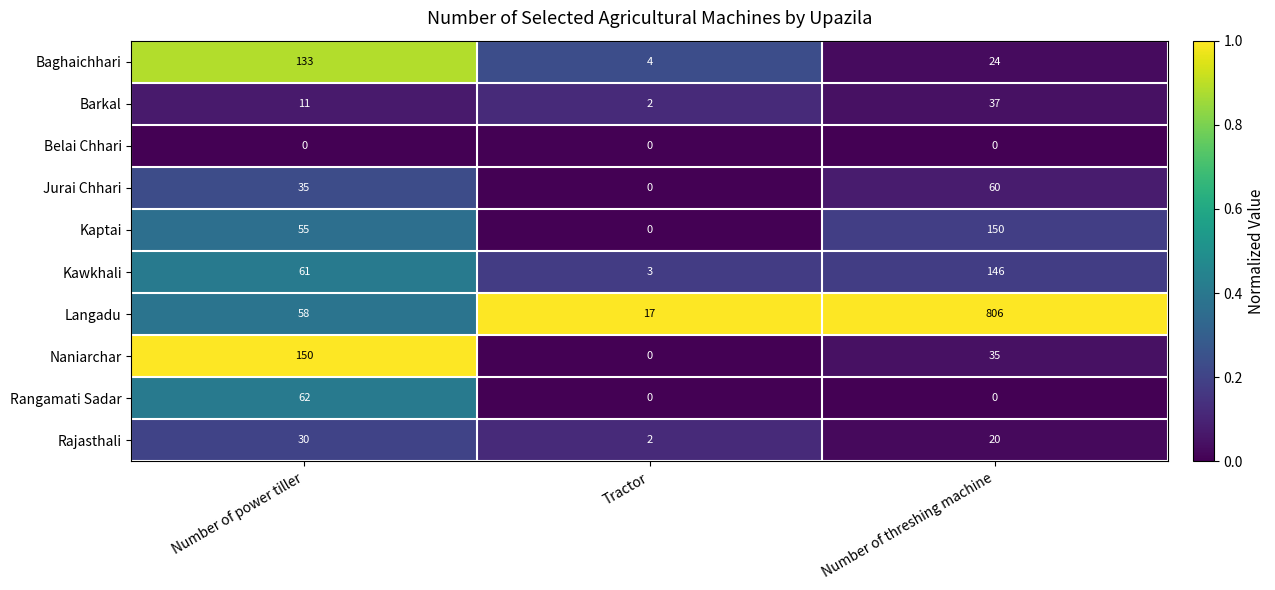

Reading left to right, what are all the values shown in this chart?

Baghaichhari: Number of power tiller=133	Tractor=4	Number of threshing machine=24
Barkal: Number of power tiller=11	Tractor=2	Number of threshing machine=37
Belai Chhari: Number of power tiller=0	Tractor=0	Number of threshing machine=0
Jurai Chhari: Number of power tiller=35	Tractor=0	Number of threshing machine=60
Kaptai: Number of power tiller=55	Tractor=0	Number of threshing machine=150
Kawkhali: Number of power tiller=61	Tractor=3	Number of threshing machine=146
Langadu: Number of power tiller=58	Tractor=17	Number of threshing machine=806
Naniarchar: Number of power tiller=150	Tractor=0	Number of threshing machine=35
Rangamati Sadar: Number of power tiller=62	Tractor=0	Number of threshing machine=0
Rajasthali: Number of power tiller=30	Tractor=2	Number of threshing machine=20